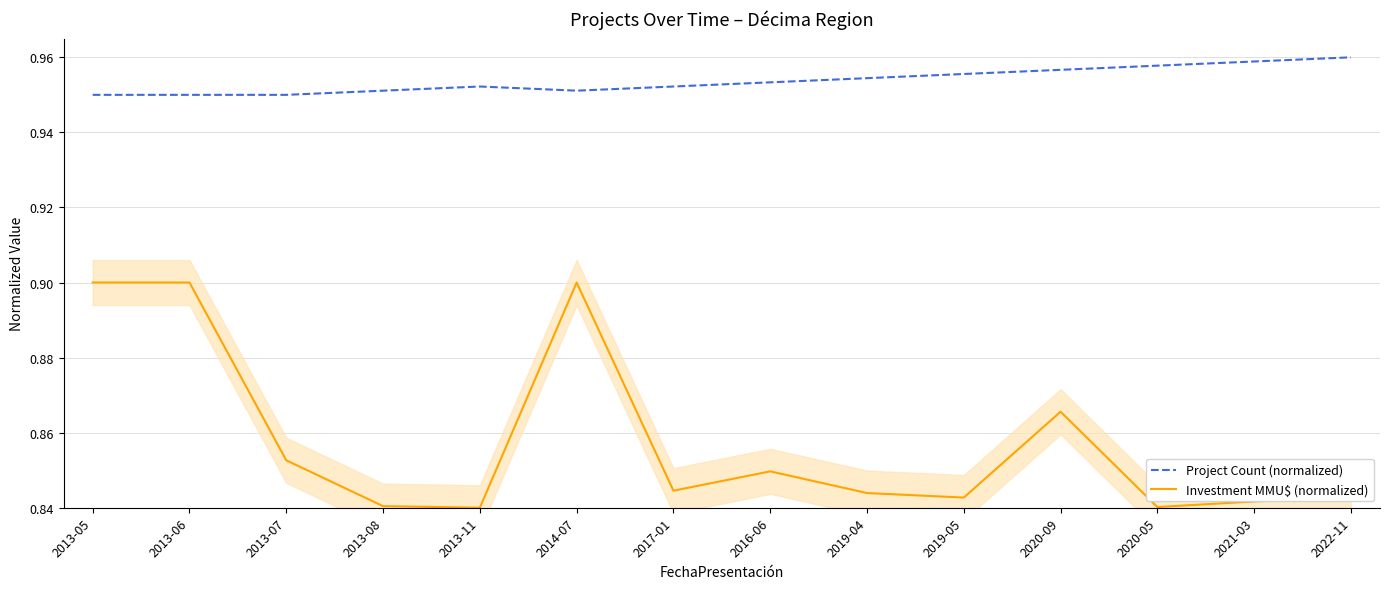

At which category is the sum across all series the highest?

2014-07